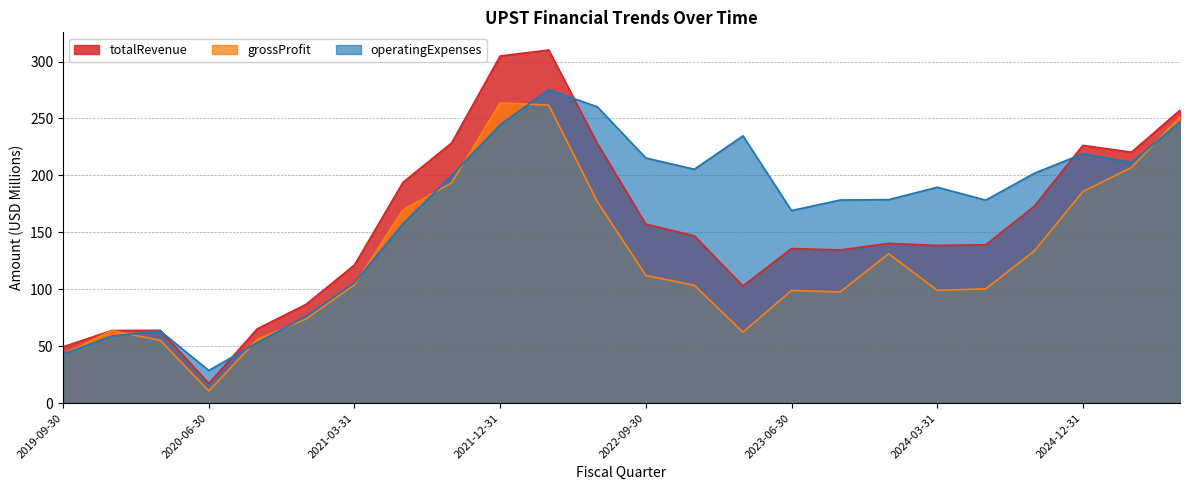

What is the difference between the highest and lowest values at 2022-12-31?

102.0